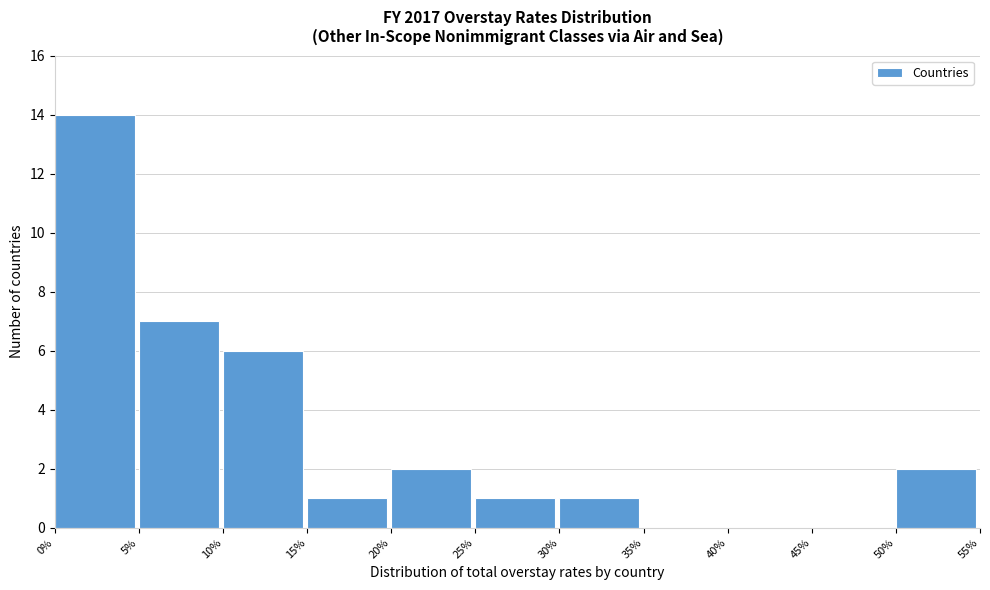

The value at 20% is 3. True or false?

False